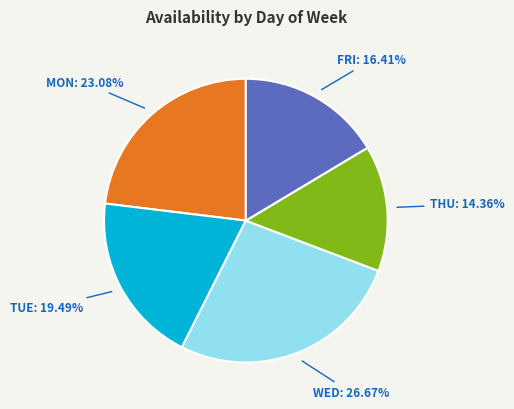

Between WED and MON, which is larger?

WED